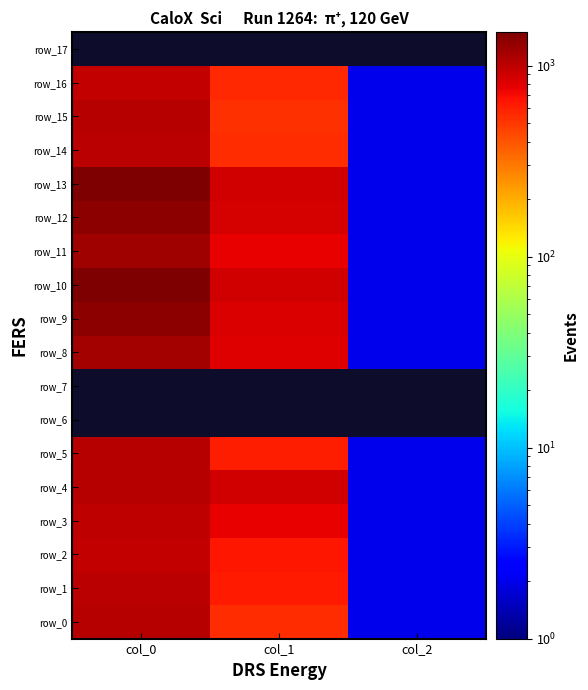

Is it true that row_4 equals 1593.8 at col_0?

False